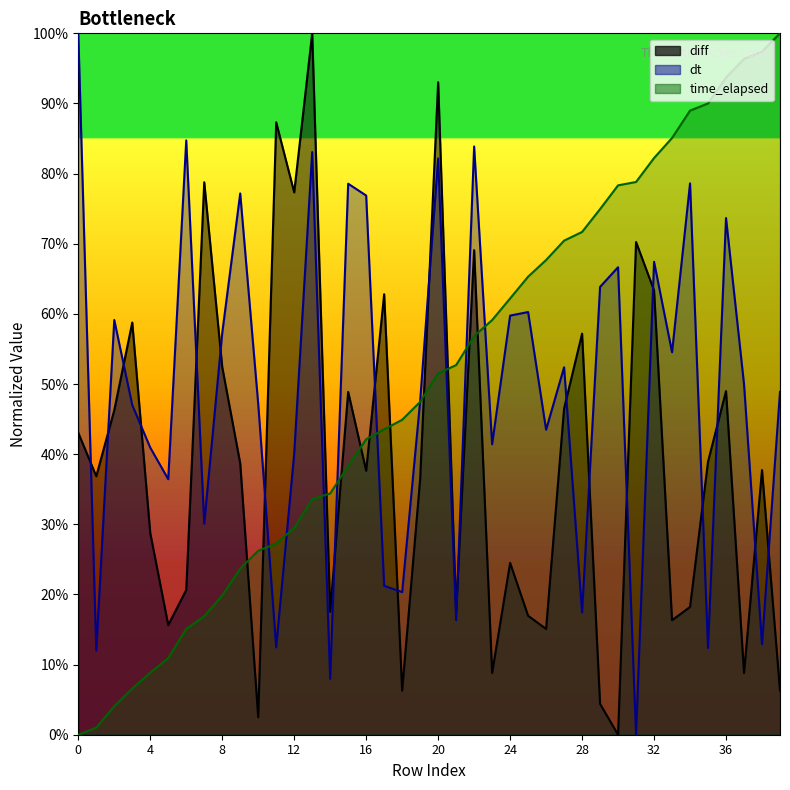

What is the average value of the dt series?

0.5